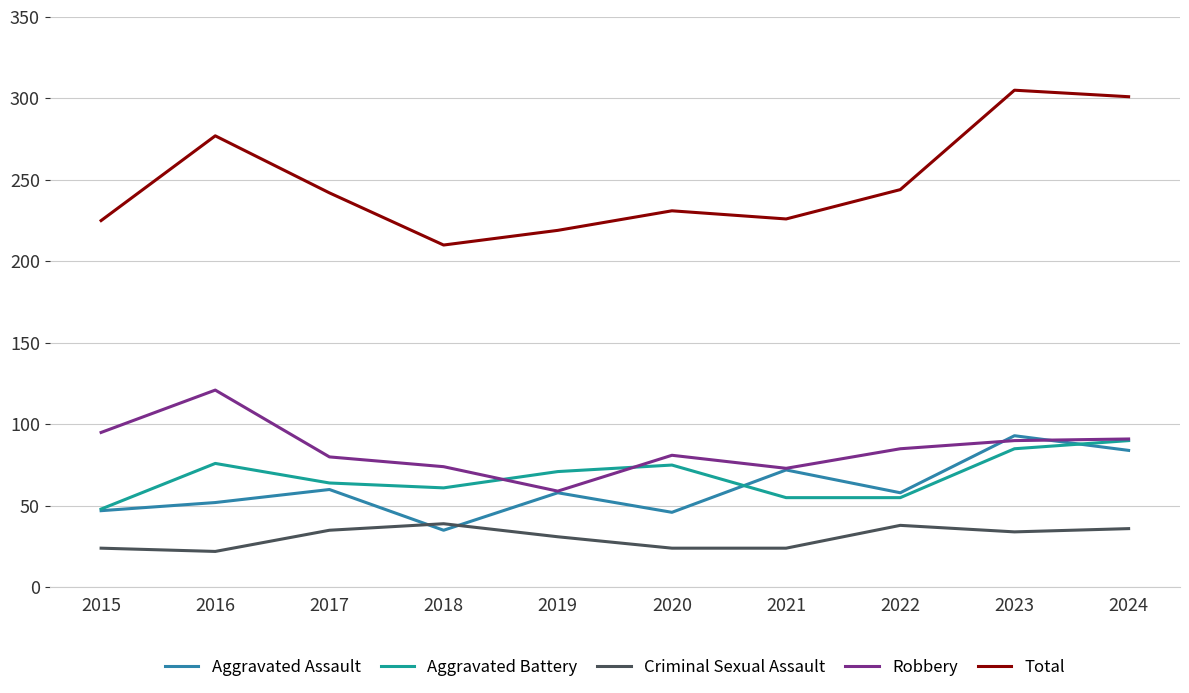

True or false: Total and Robbery cross at least once.

False